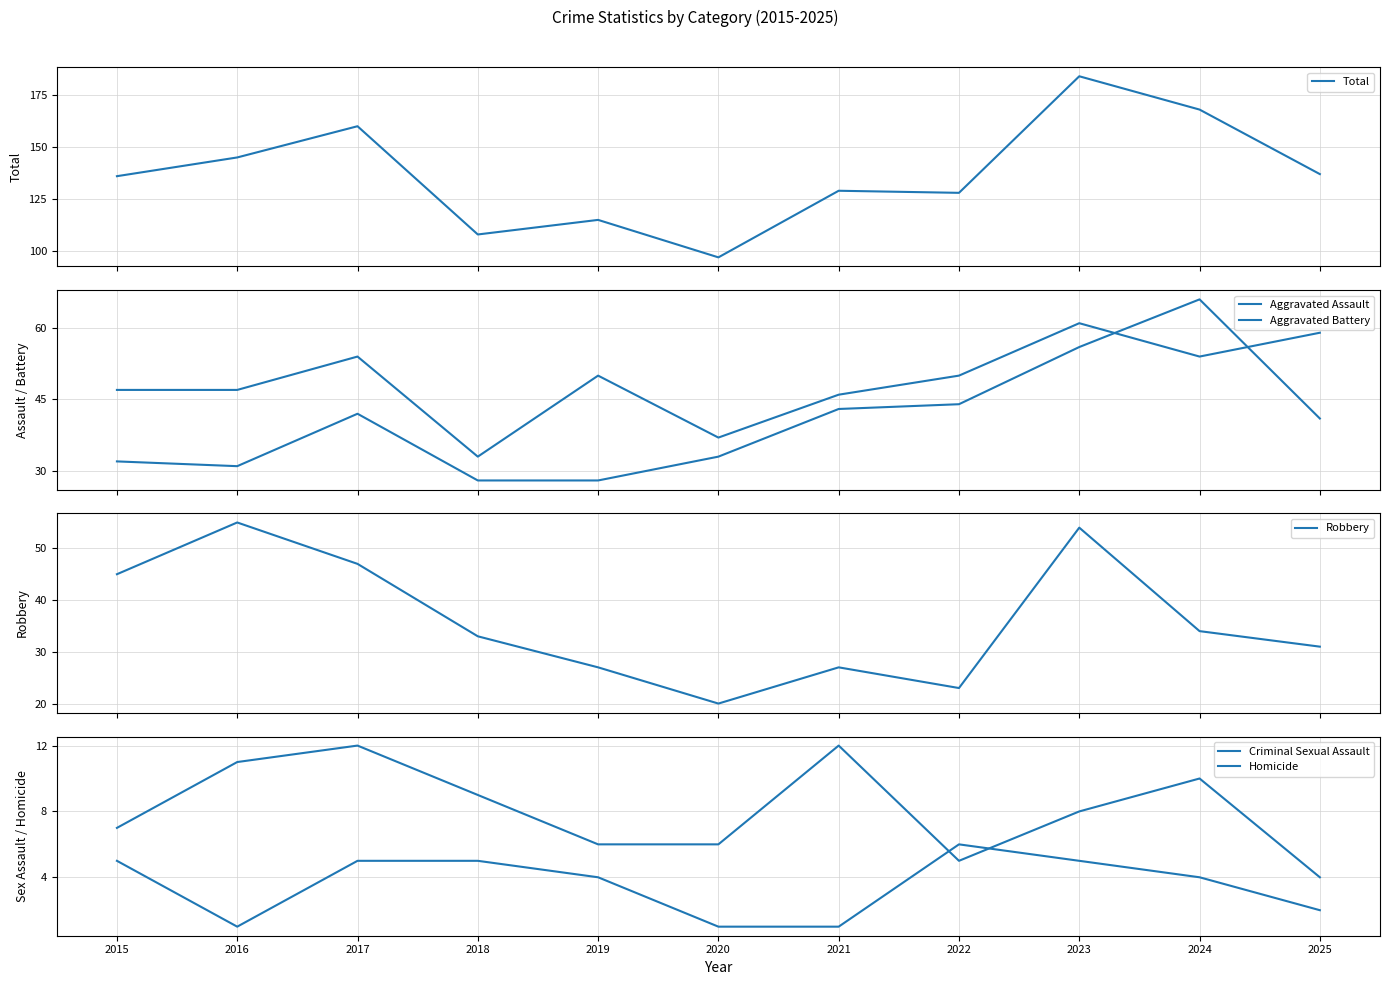

Count the Homicide values in the range 1 to 5.

10